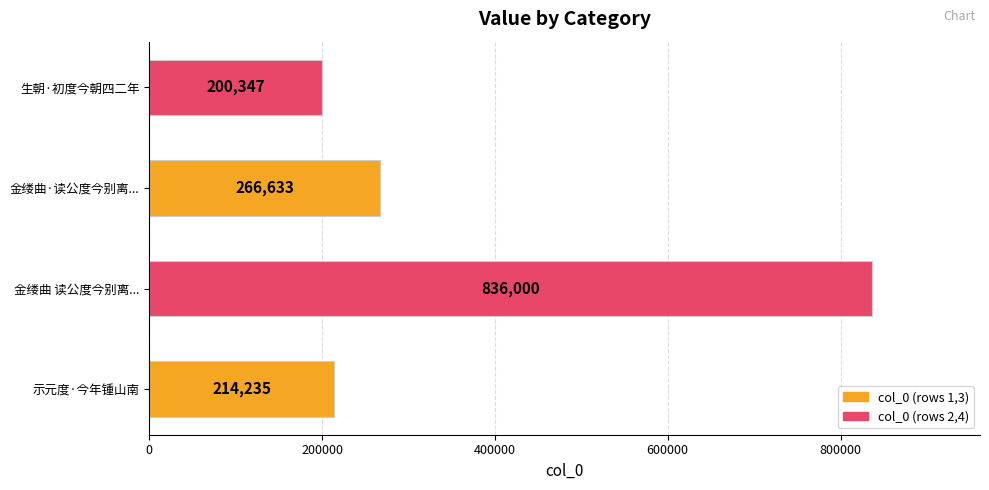

What is the difference between the maximum and minimum values?

635653